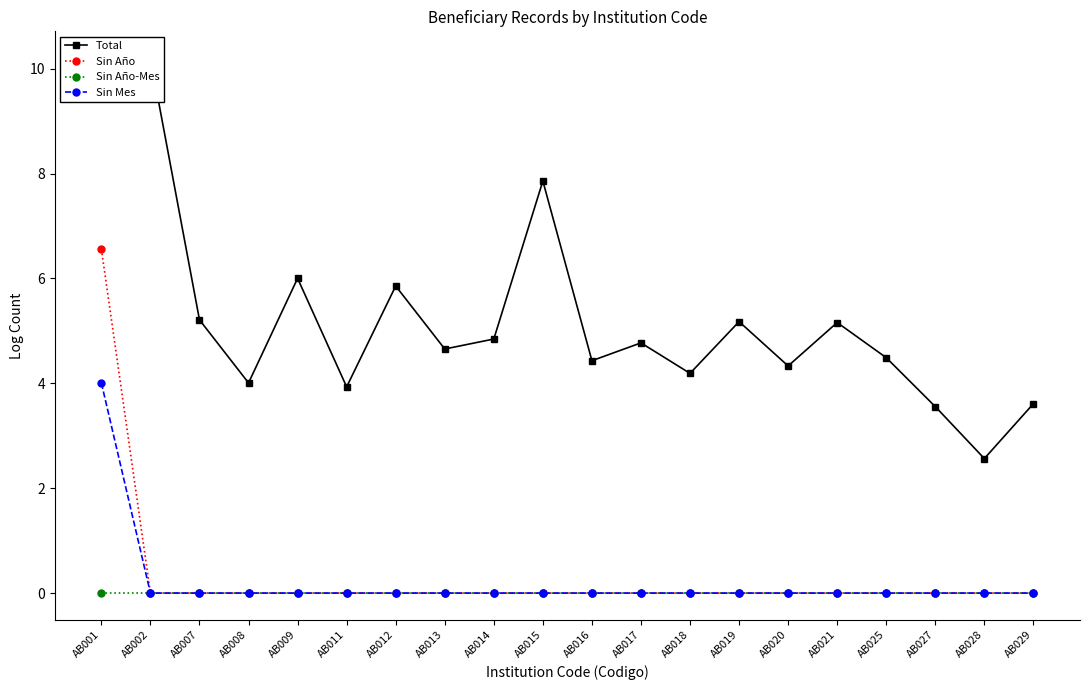

Where is Total nearest to the value 6?

AB009